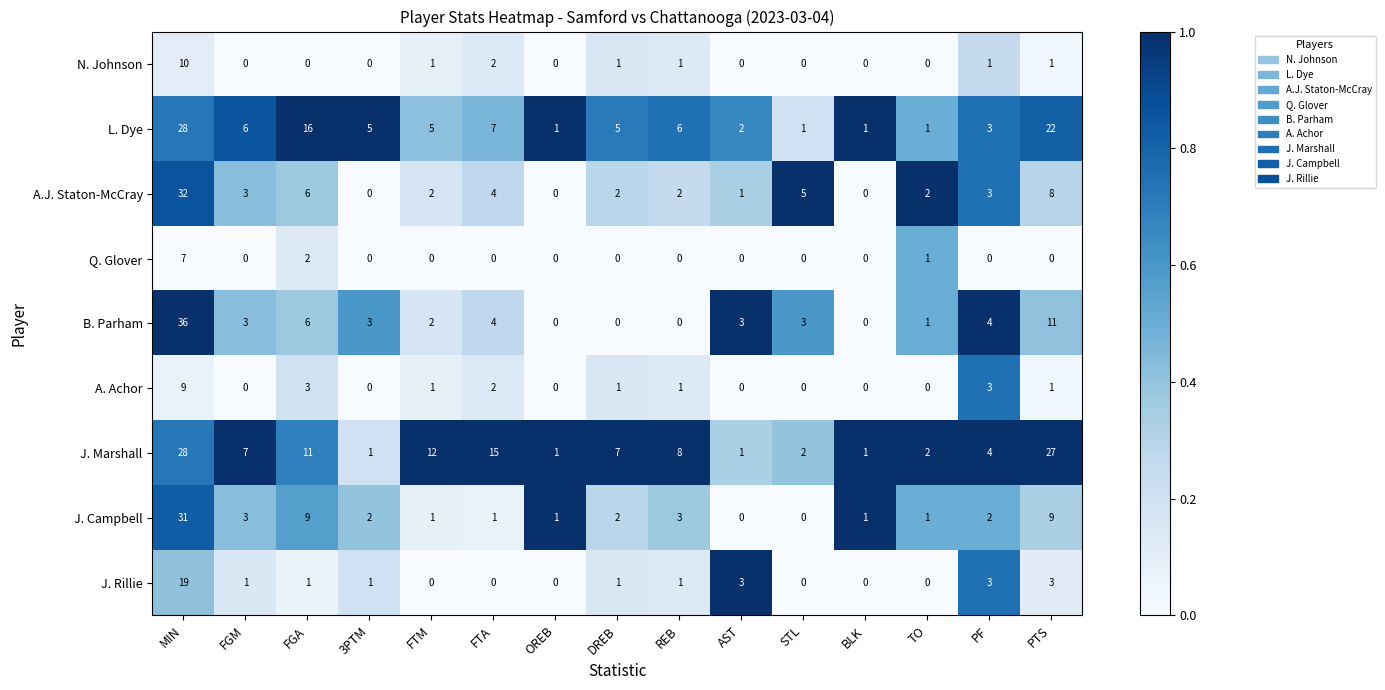

At which label is N. Johnson closest to 5?

FTA